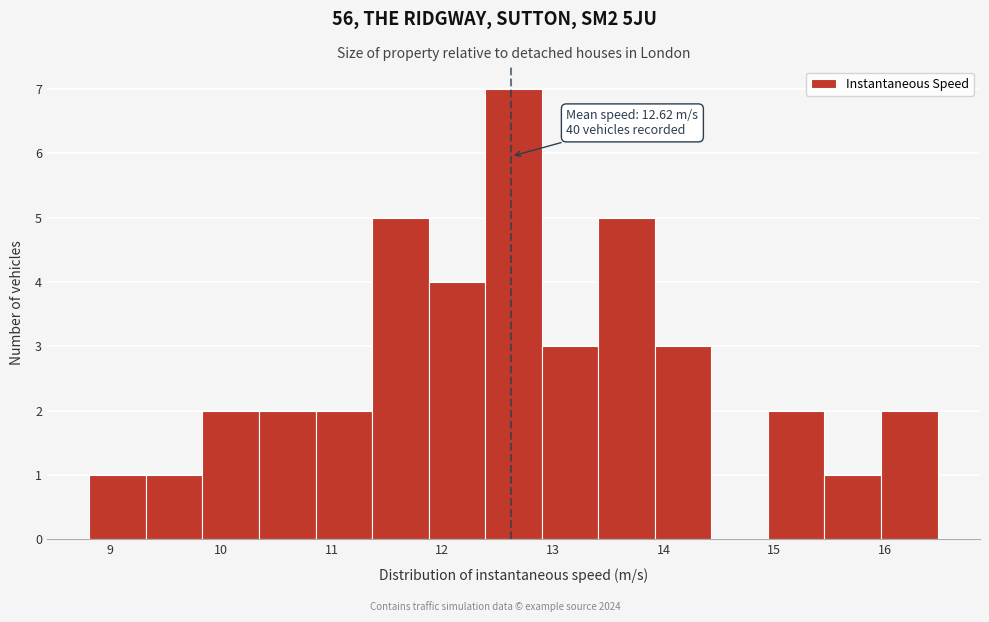

Over which range of the x-axis is the bar tallest?

12.4 to 12.9